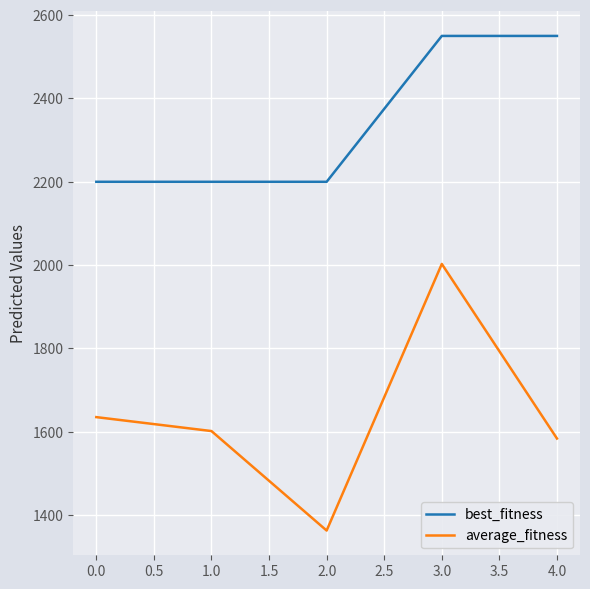

What is the difference between the average_fitness values at 2.0 and 3.0?

639.7